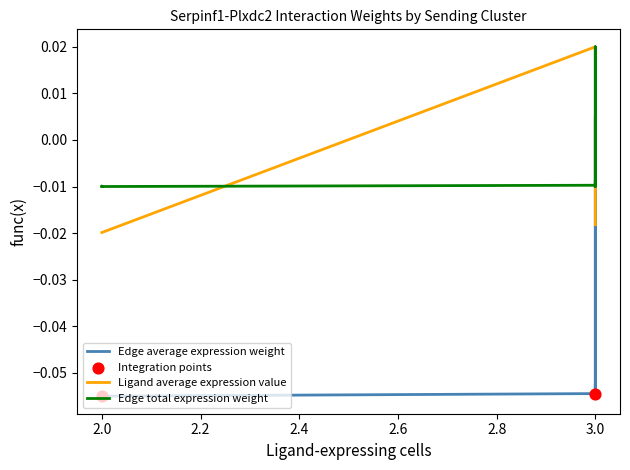

Which series reaches the minimum Y coordinate?

Edge average expression weight